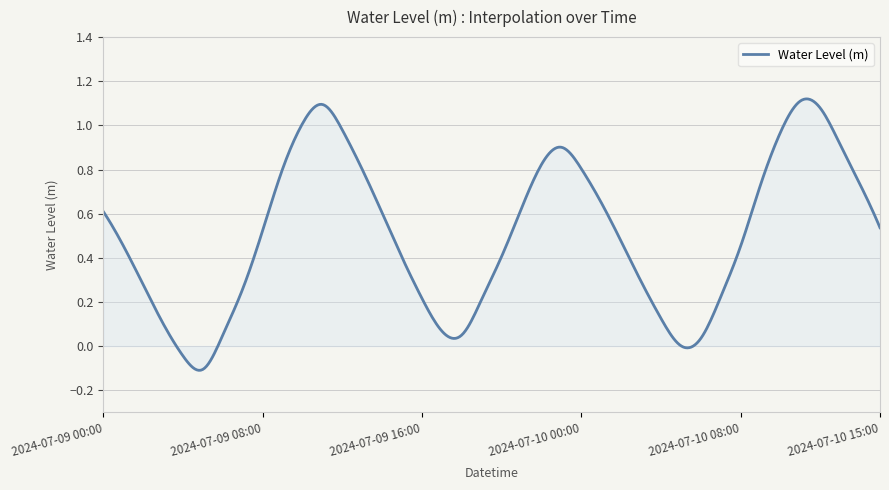

Rank the categories by value from highest to lowest.

2024-07-10 11:00, 2024-07-09 11:00, 2024-07-10 12:00, 2024-07-09 10:00, 2024-07-09 12:00, 2024-07-10 10:00, 2024-07-10 13:00, 2024-07-09 23:00, 2024-07-09 22:00, 2024-07-10 00:00, 2024-07-09 09:00, 2024-07-09 13:00, 2024-07-10 14:00, 2024-07-10 09:00, 2024-07-10 01:00, 2024-07-09 21:00, 2024-07-09 00:00, 2024-07-09 14:00, 2024-07-10 15:00, 2024-07-09 08:00, 2024-07-10 02:00, 2024-07-09 01:00, 2024-07-10 08:00, 2024-07-09 20:00, 2024-07-09 15:00, 2024-07-10 03:00, 2024-07-09 02:00, 2024-07-09 07:00, 2024-07-10 07:00, 2024-07-09 16:00, 2024-07-09 19:00, 2024-07-10 04:00, 2024-07-09 03:00, 2024-07-09 17:00, 2024-07-09 06:00, 2024-07-09 18:00, 2024-07-10 06:00, 2024-07-10 05:00, 2024-07-09 04:00, 2024-07-09 05:00